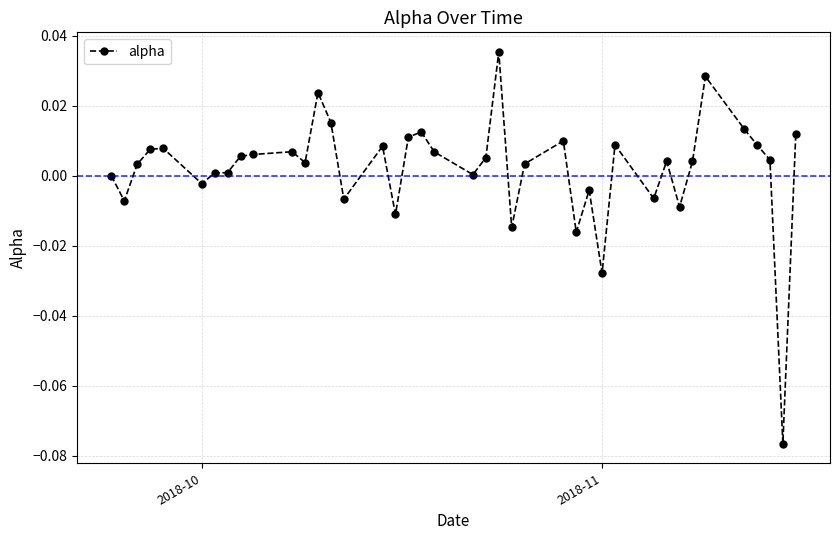

True or false: there are more than 2 points higher than both neighbors.

True